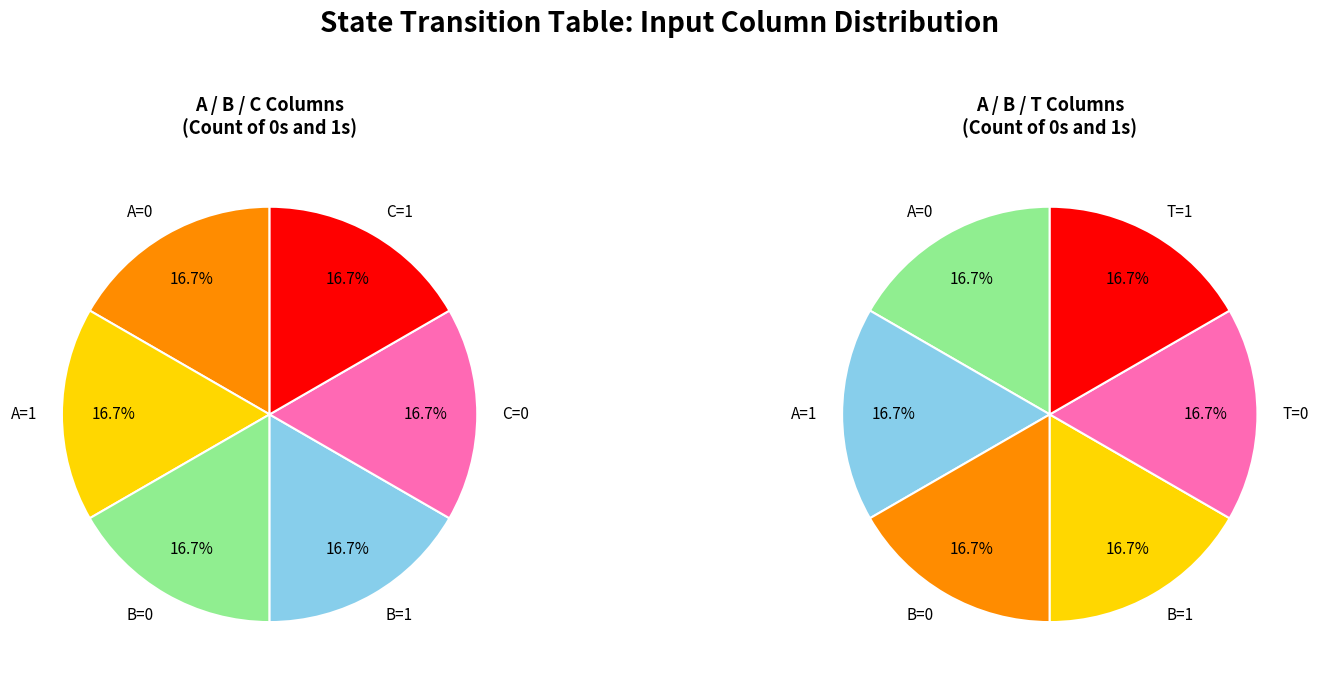

Is there any slice that represents more than half of the pie?

No